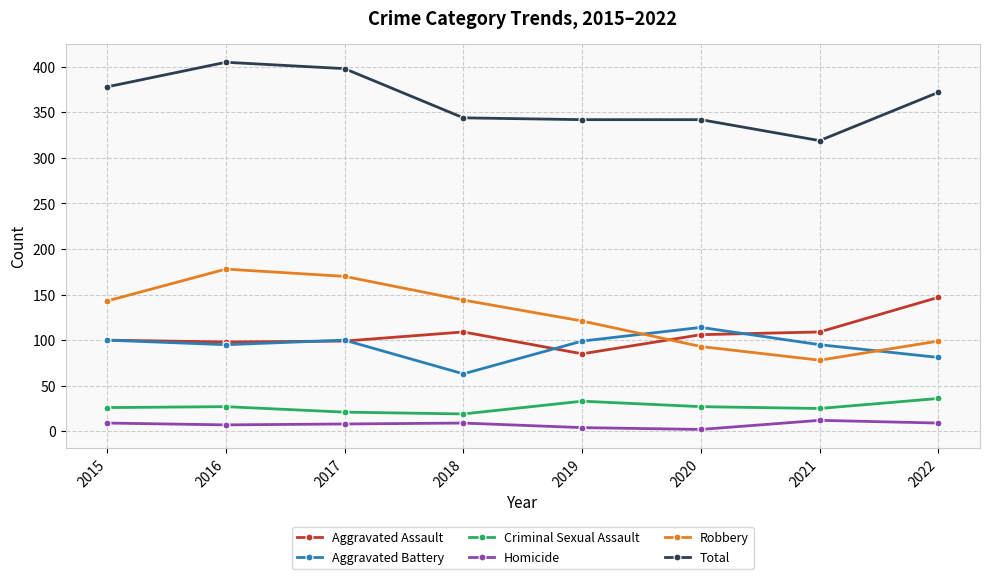

How many series are shown in this chart?

6